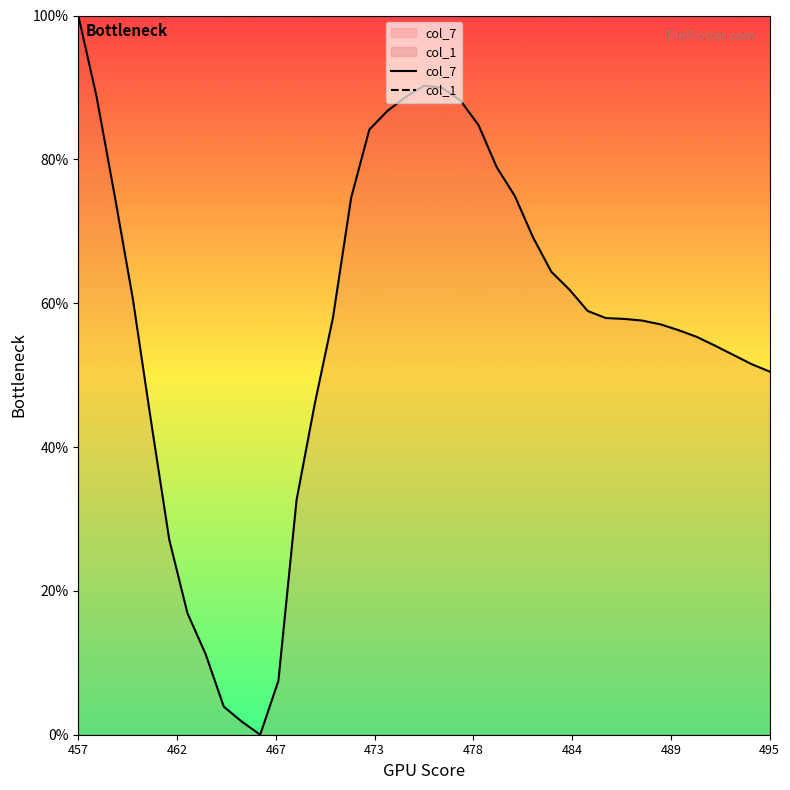

Is it true that col_7 equals 147.2 at 457?

False